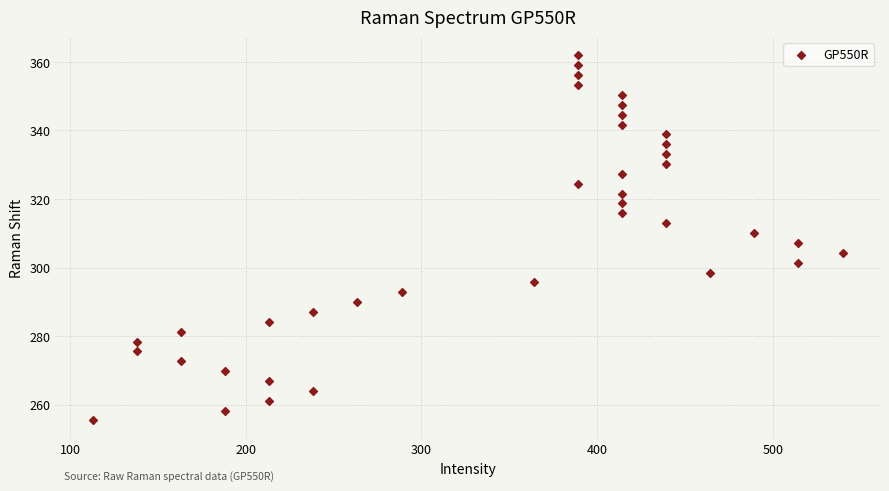

What is the range of X values (max minus min)?

426.8